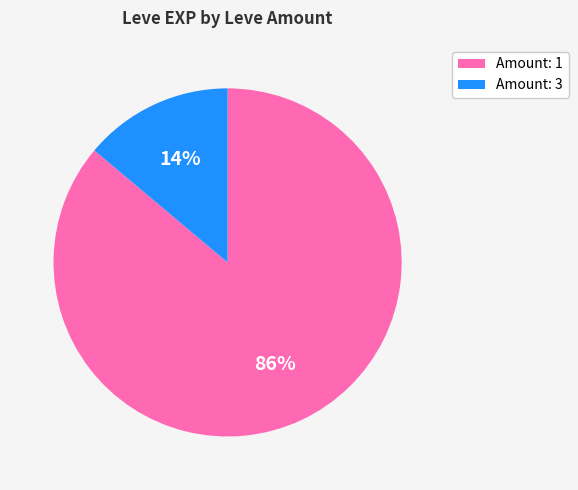

Does any single category account for the majority?

Yes